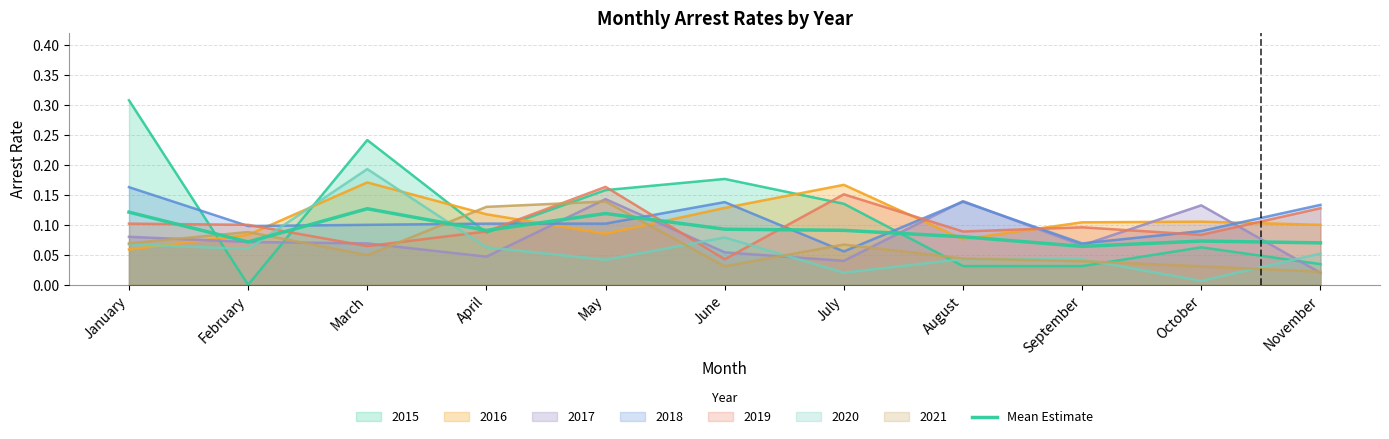

Rank the categories by value from highest to lowest.

March, January, May, June, July, April, August, October, February, November, September